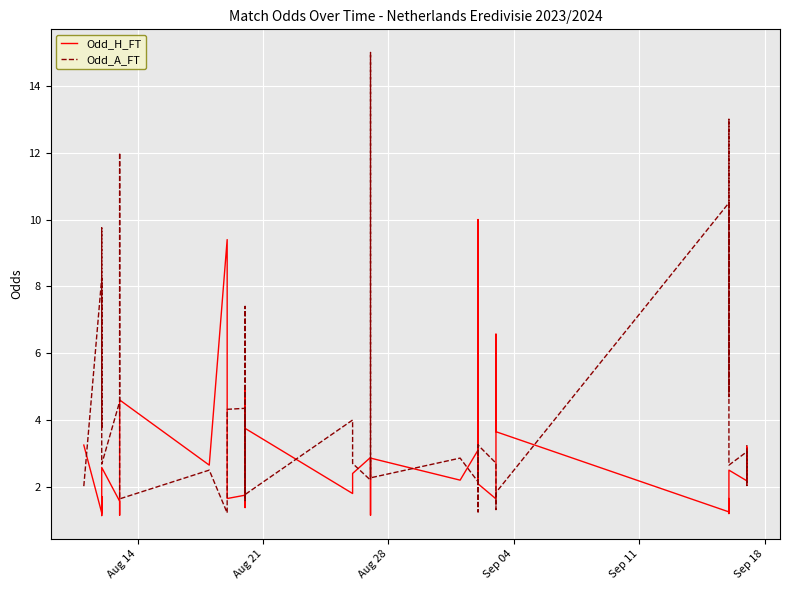

Count the number of categories in the chart.

40